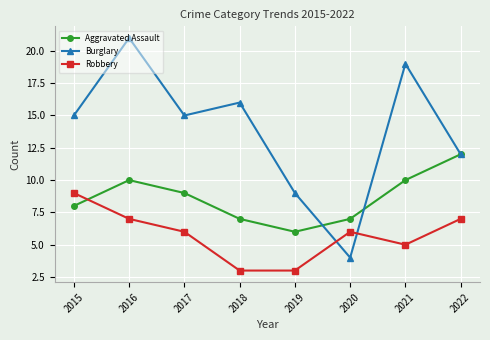

How many lines are shown in the chart?

3